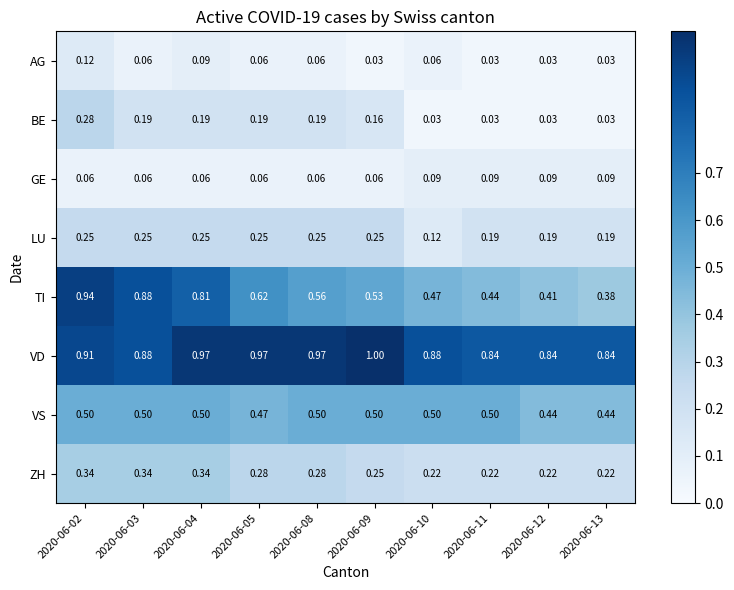

Which series has the largest total across all categories?

VD